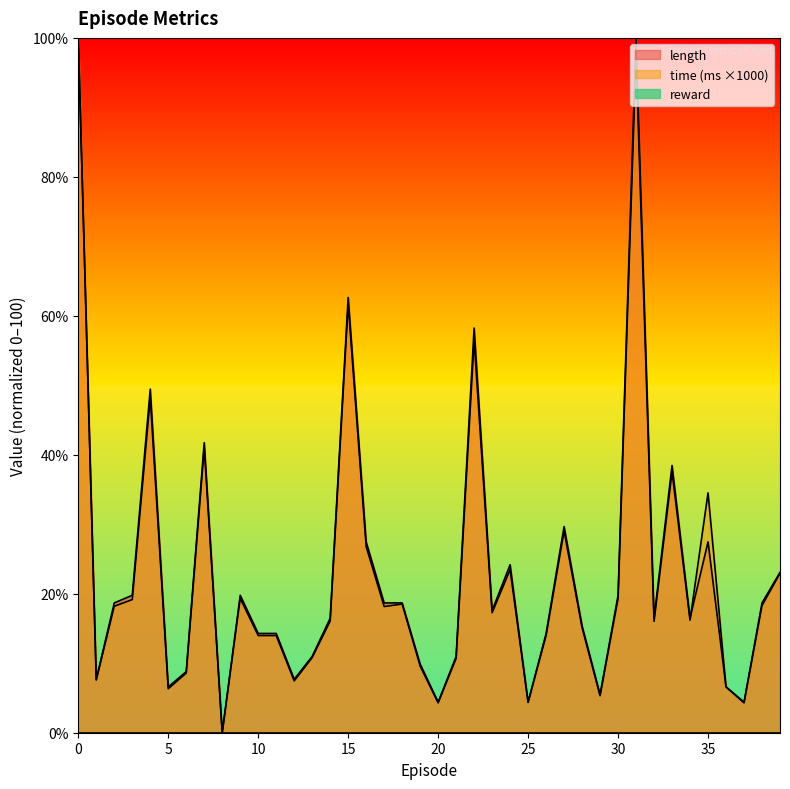

Which series has the widest spread of values?

length